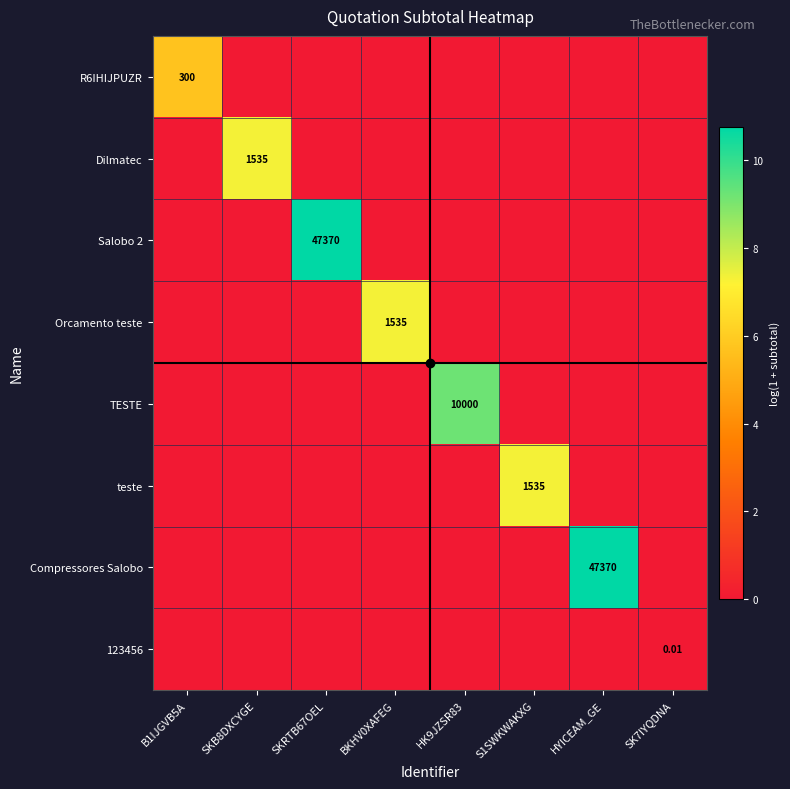

List the series in order of their peak value, highest first.

Salobo 2, Compressores Salobo, TESTE, Dilmatec, Orcamento teste, teste, R6IHIJPUZR, 123456